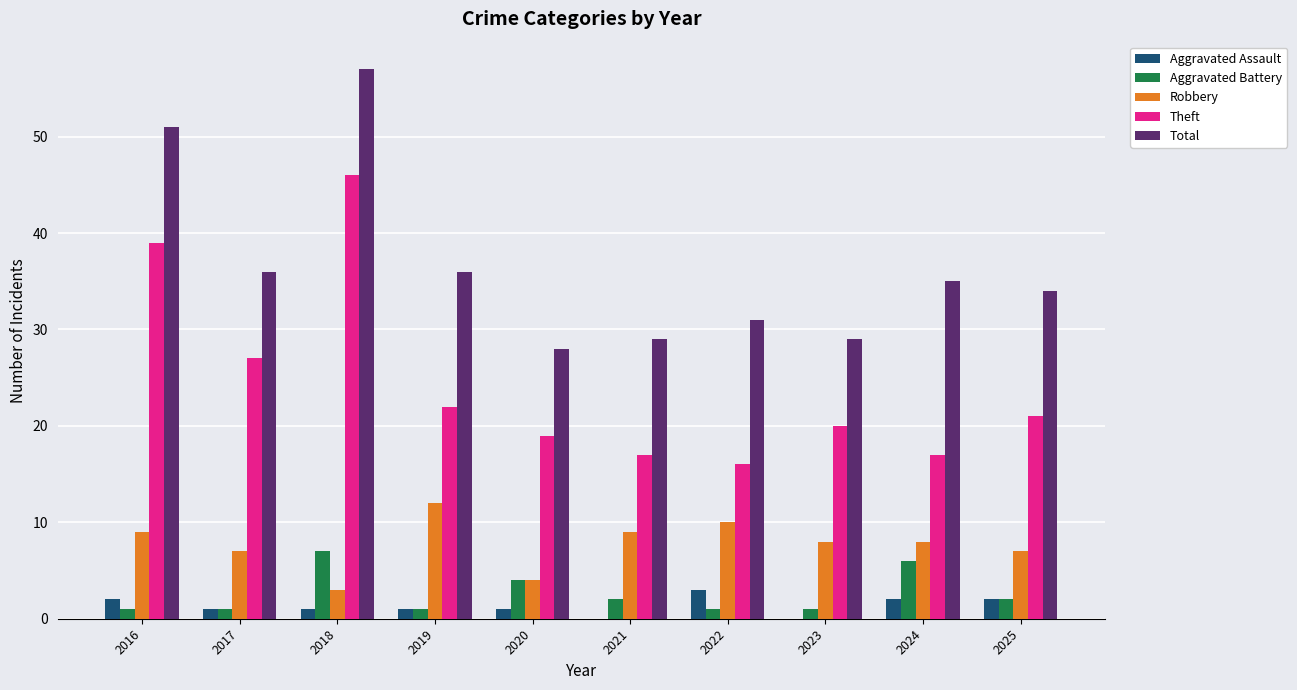

Is it true that Aggravated Battery equals 10 at 2018?

False